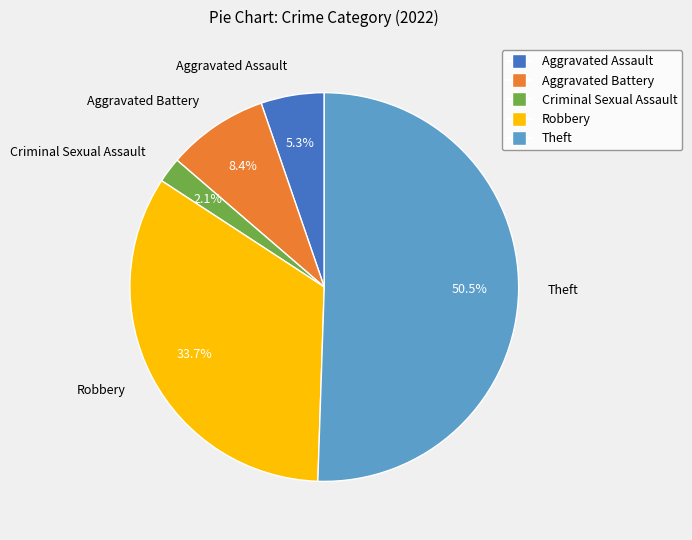

How much of the chart is everything except Theft?

49.5%